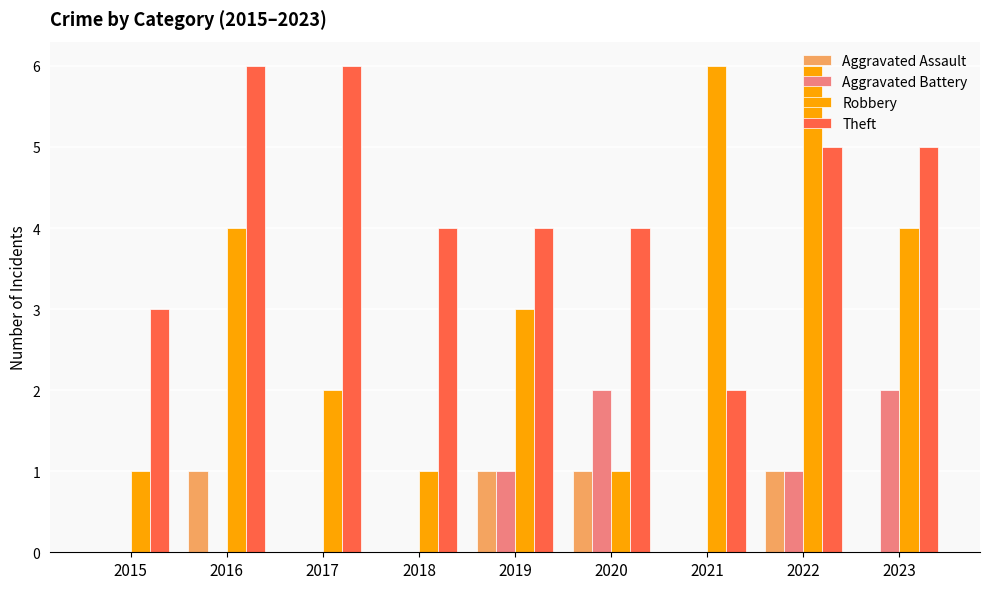

What is the total value across all series at 2017?

8